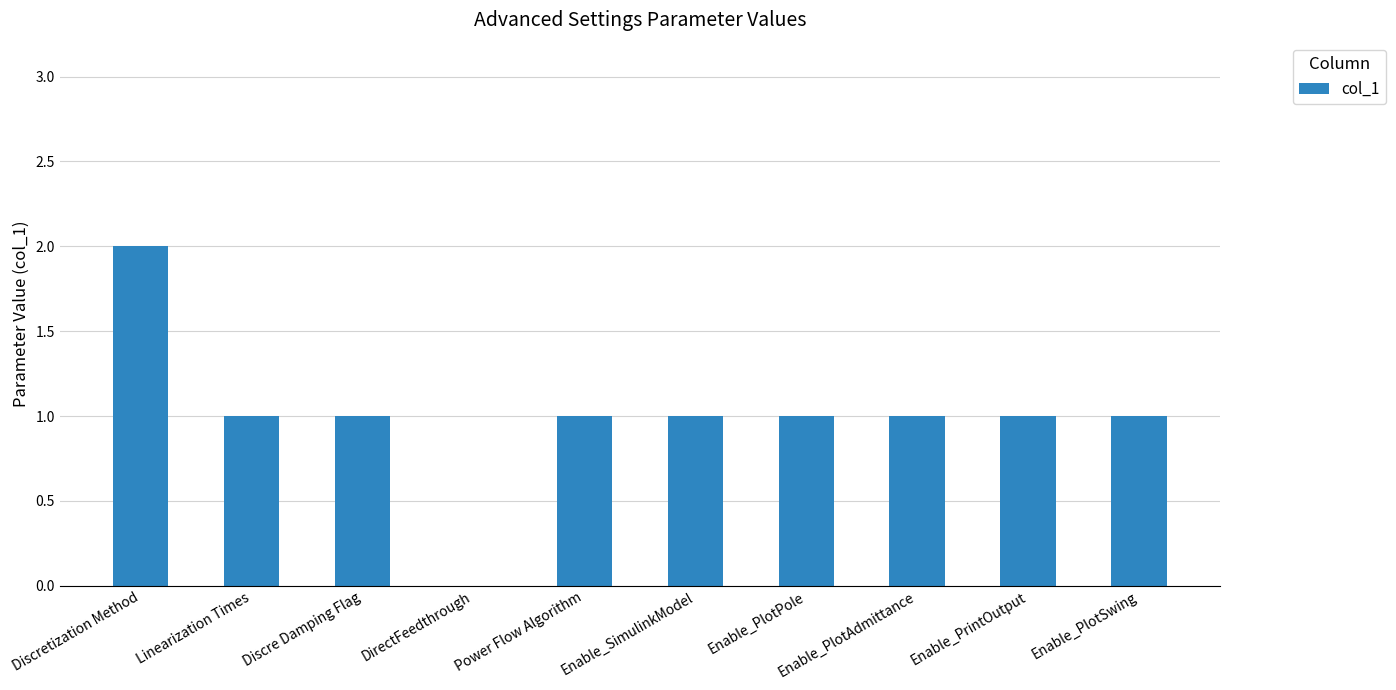

True or false: the data shows 1 at Discretization Method.

False